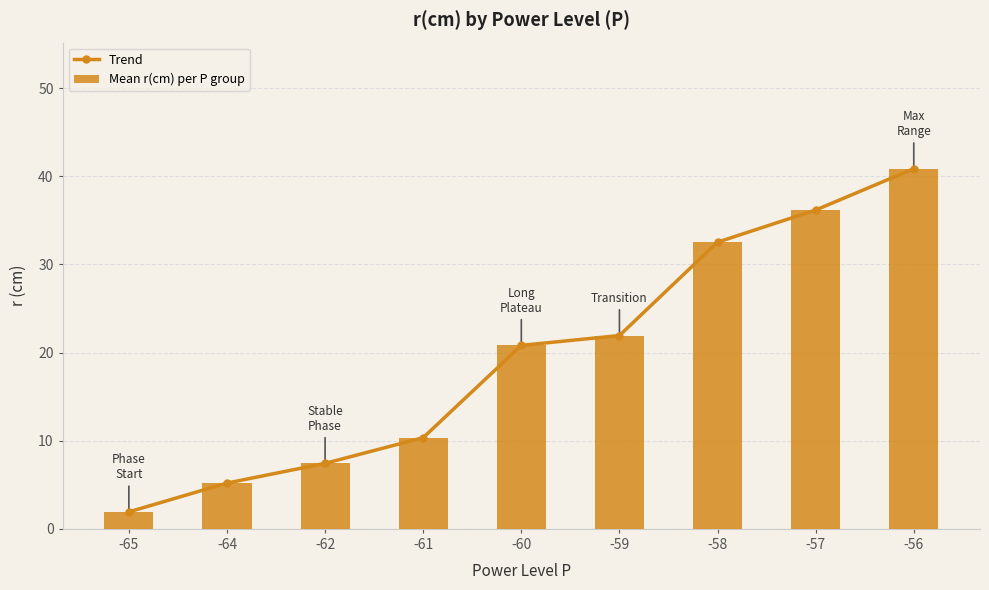

Are the bars horizontal?

No